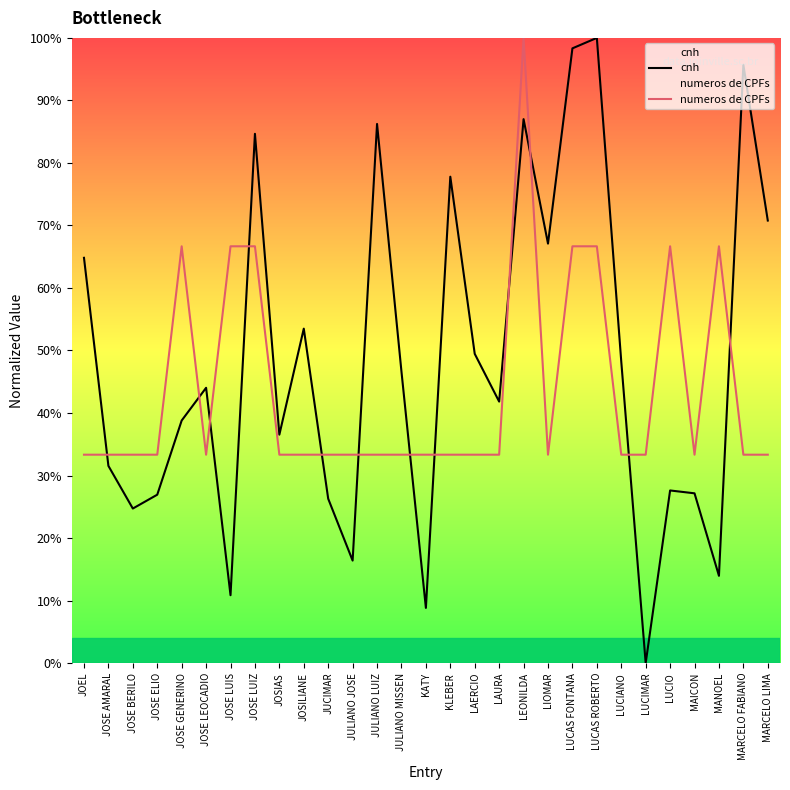

How many lines are shown in the chart?

2